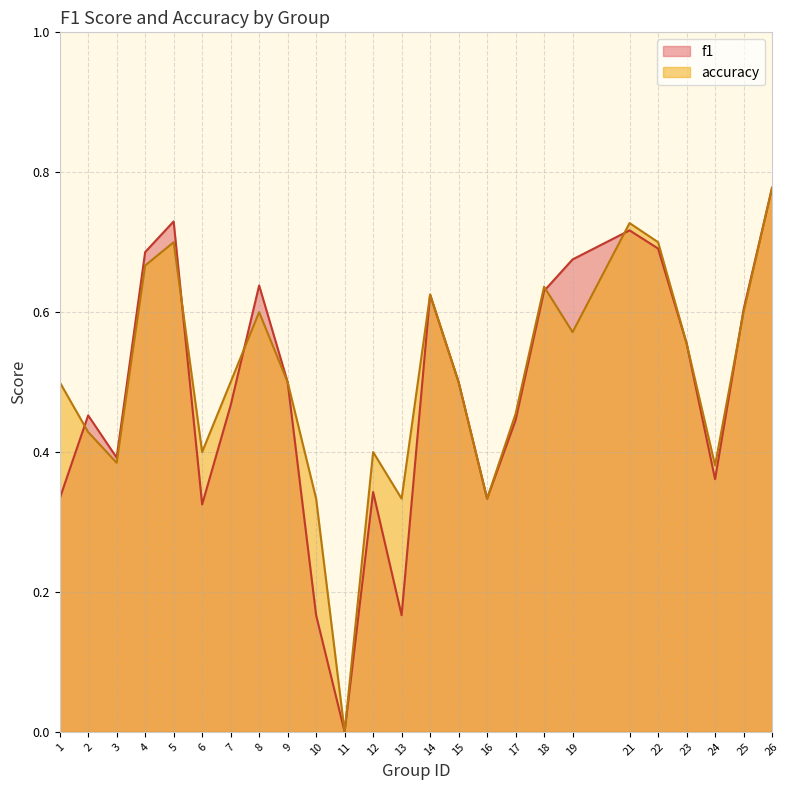

How many lines are shown in the chart?

2